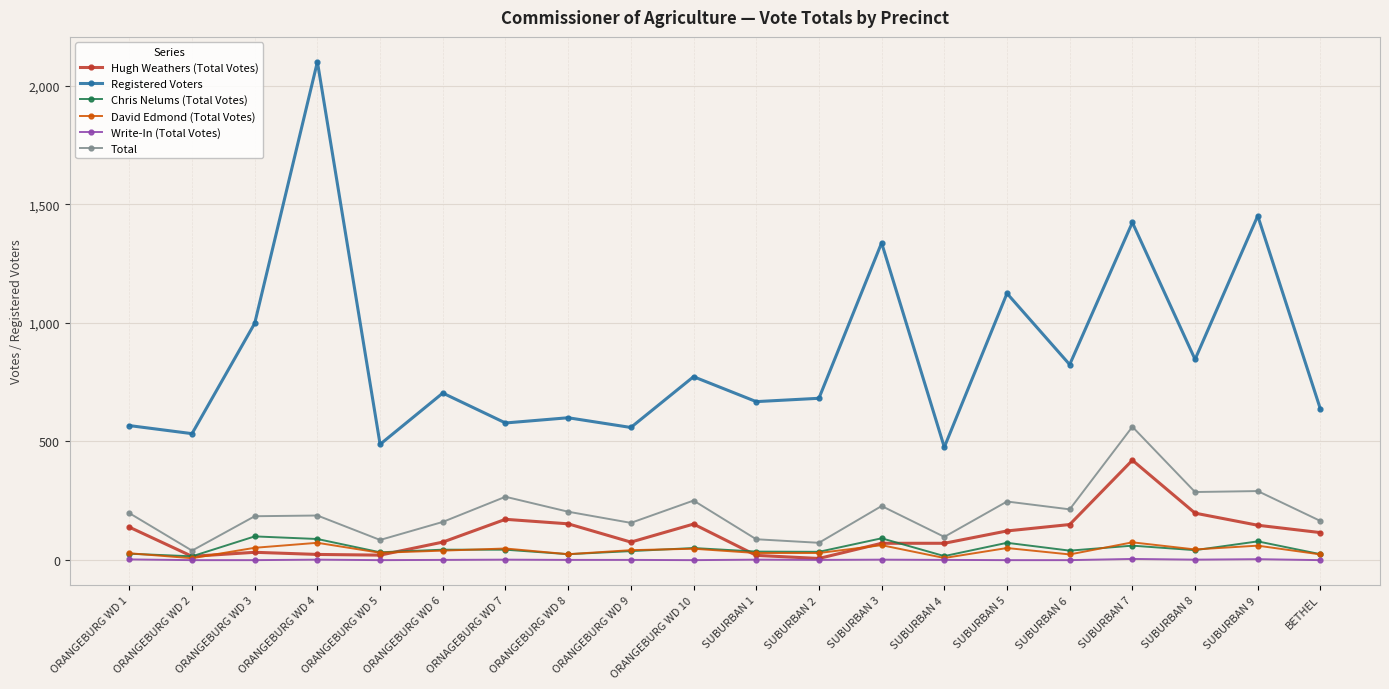

The value of Hugh Weathers (Total Votes) at SUBURBAN 4 is 71. True or false?

True